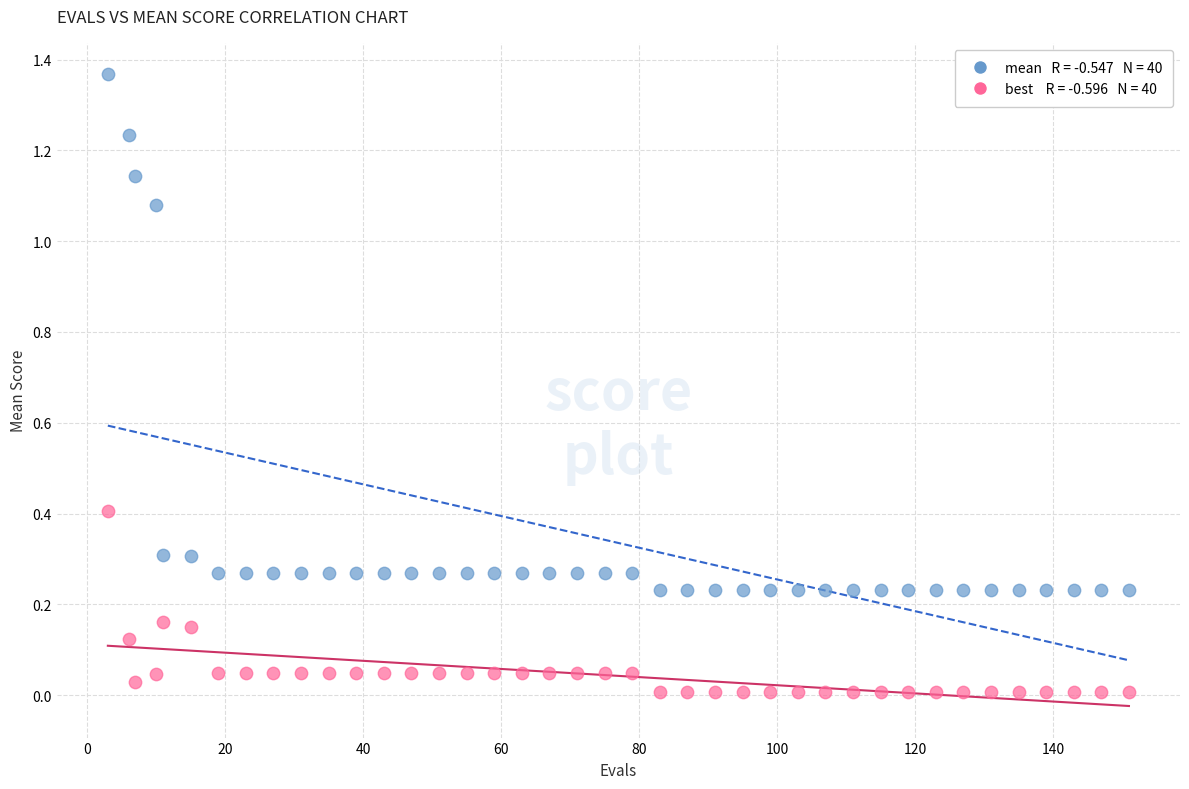

Across all data points, what is the range of X values (max minus min)?

148.0